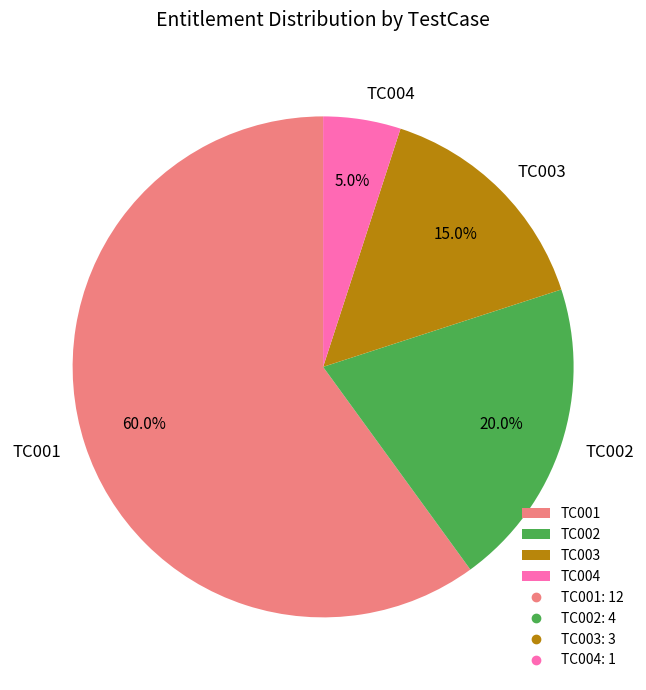

How many segments does this pie chart have?

4